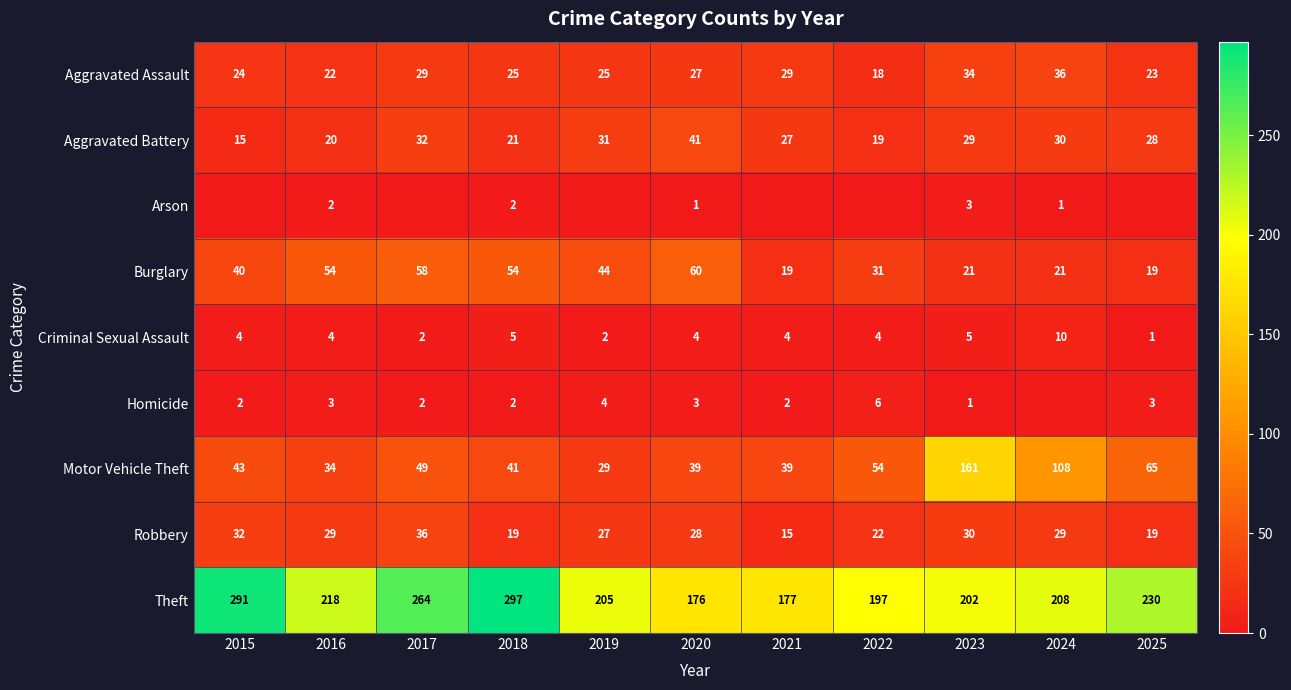

What is the approximate value of Burglary at 2020, to the nearest 5?

60